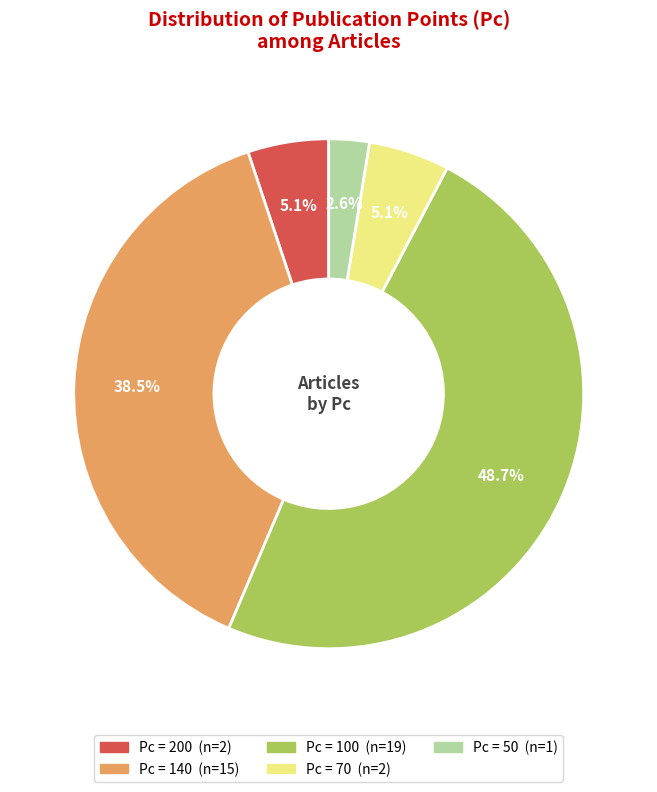

Is there a majority slice in this chart?

No